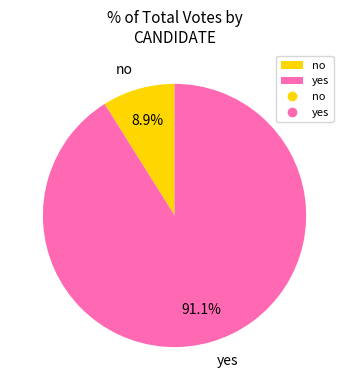

To the nearest percent, what percentage of the pie is no?

9%